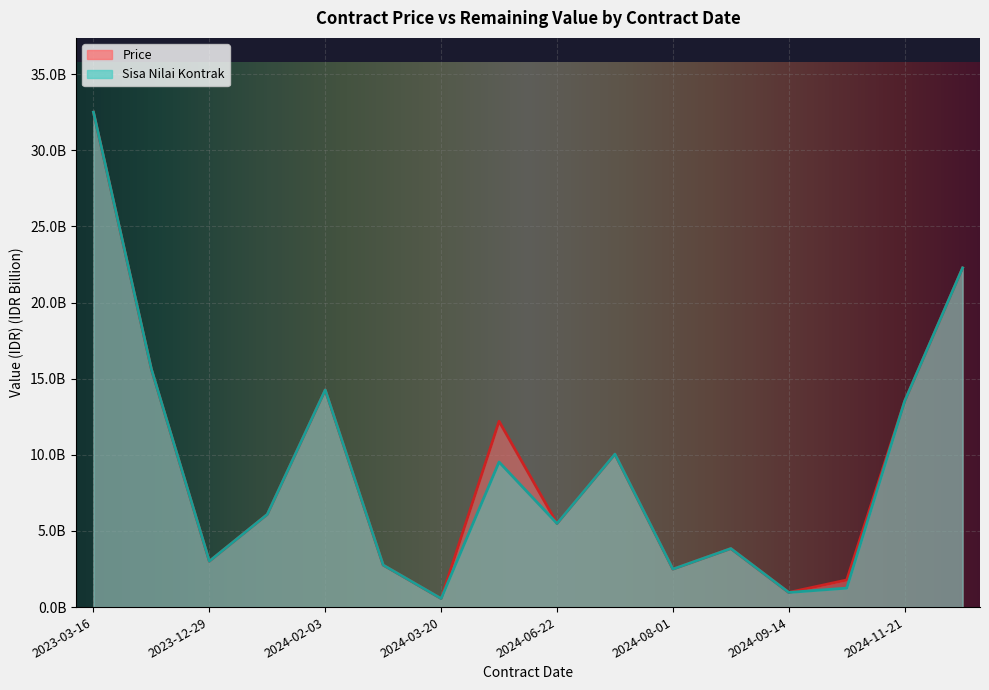

True or false: Price and Sisa Nilai Kontrak cross at least once.

False